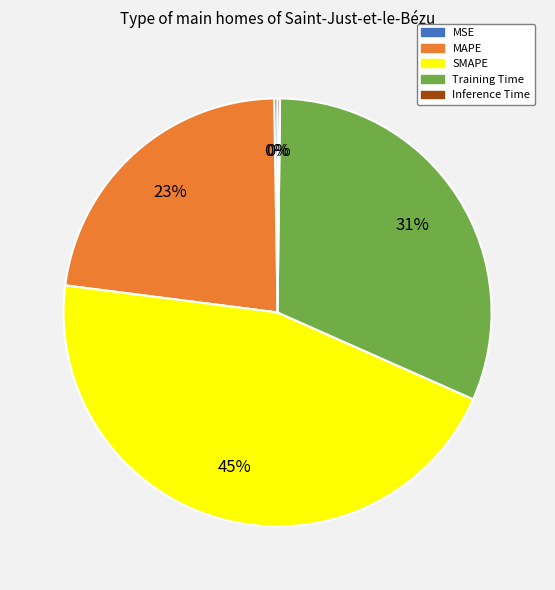

Do MAPE and Training Time together represent more than half of the pie?

Yes